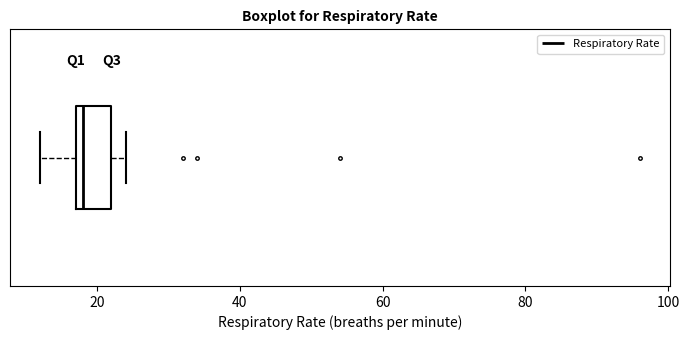

Where does the left whisker of the box end on the x-axis? The values are not printed on the chart, so give them approximately, as read against the axis.

12